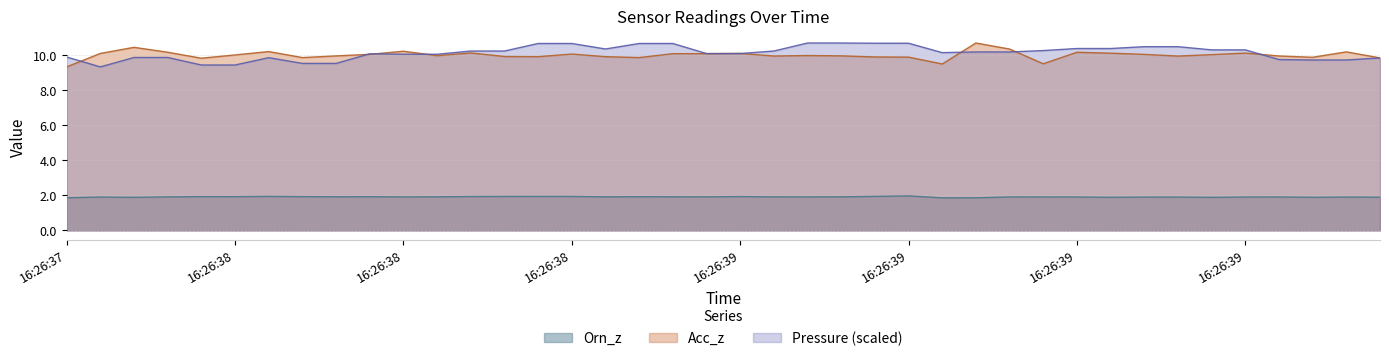

How many lines are shown in the chart?

3